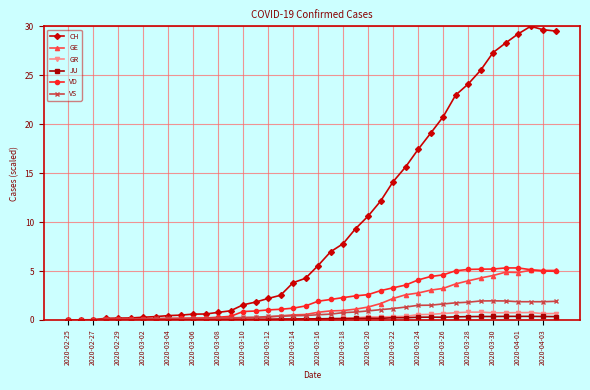

Which series has the largest range (max minus min)?

CH